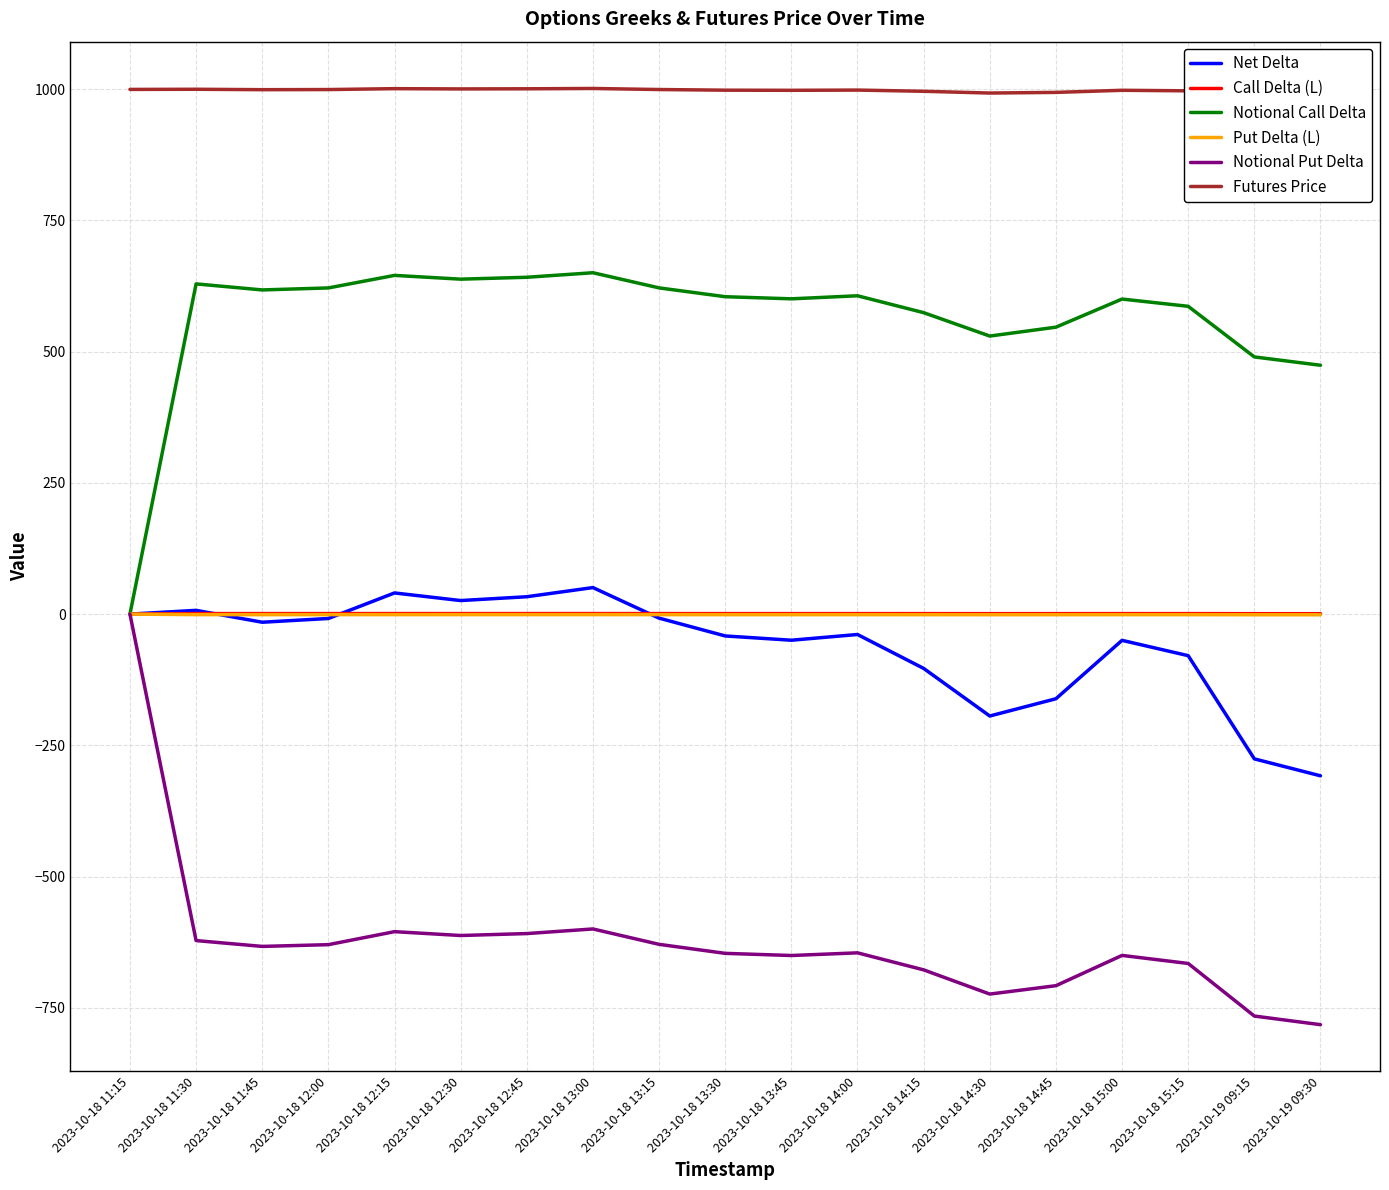

What is the label of the 17th point from the left?

2023-10-18 15:15